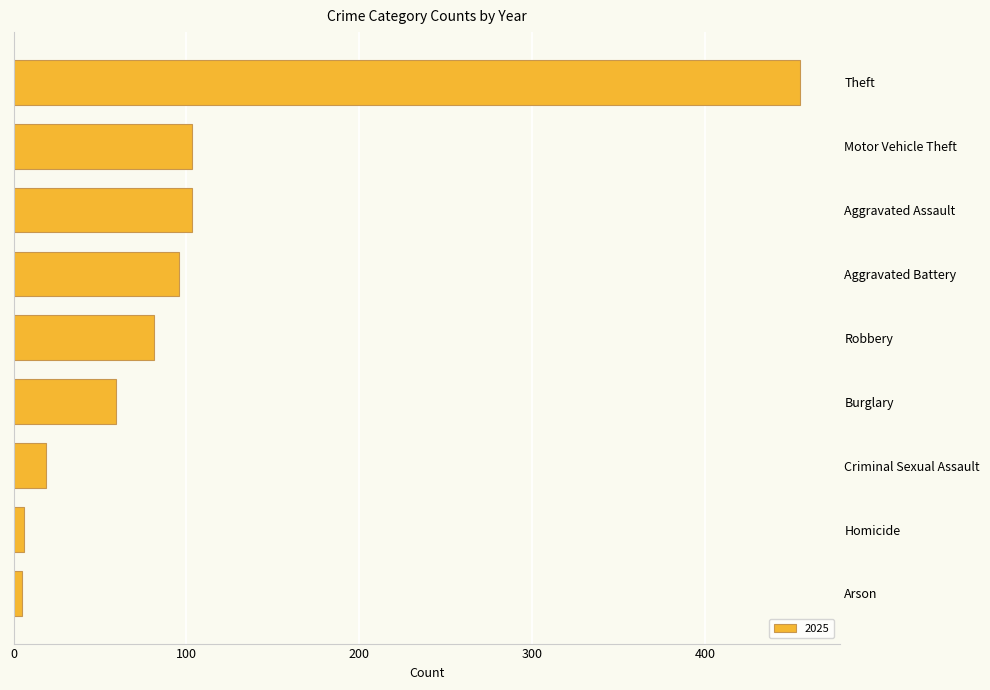

How many data points does each series have?

9